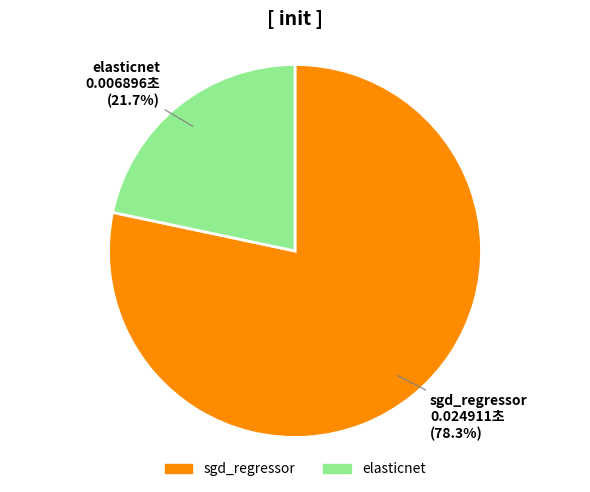

Count the number of slices in the pie.

2